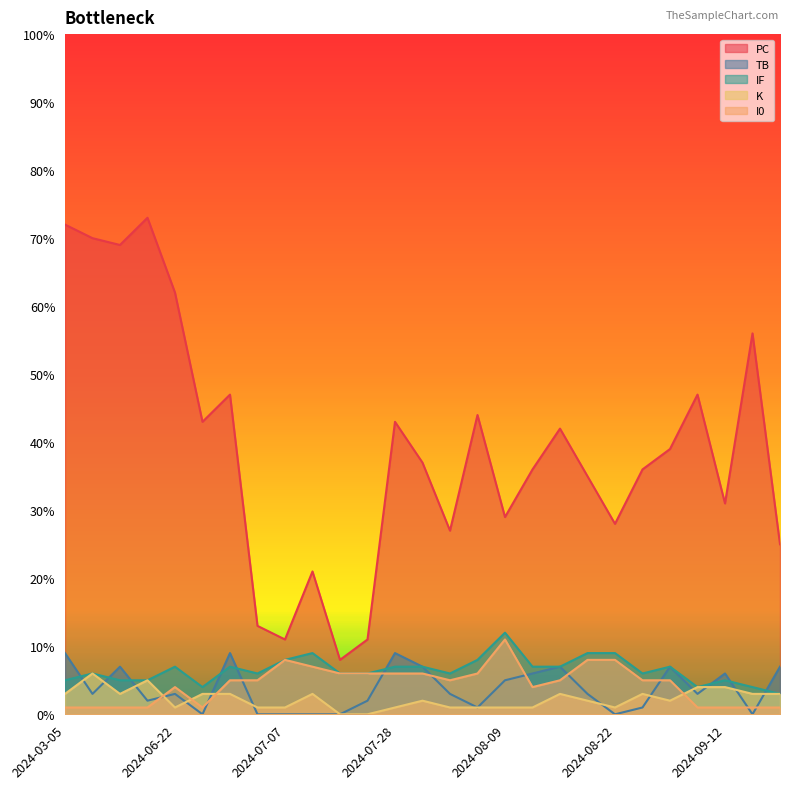

Reading right to left, list all the values displayed in this chart.

PC: 25	56	31	47	39	36	28	35	42	36	29	44	27	37	43	11	8	21	11	13	47	43	62	73	69	70	72
TB: 7	0	6	3	7	1	0	3	7	6	5	1	3	7	9	2	0	0	0	0	9	0	3	2	7	3	9
IF: 3	4	5	4	7	6	9	9	7	7	12	8	6	7	7	6	6	9	8	6	7	4	7	5	5	6	5
K: 3	3	4	4	2	3	1	2	3	1	1	1	1	2	1	0	0	3	1	1	3	3	1	5	3	6	3
I0: 1	1	1	1	5	5	8	8	5	4	11	6	5	6	6	6	6	7	8	5	5	1	4	1	1	1	1